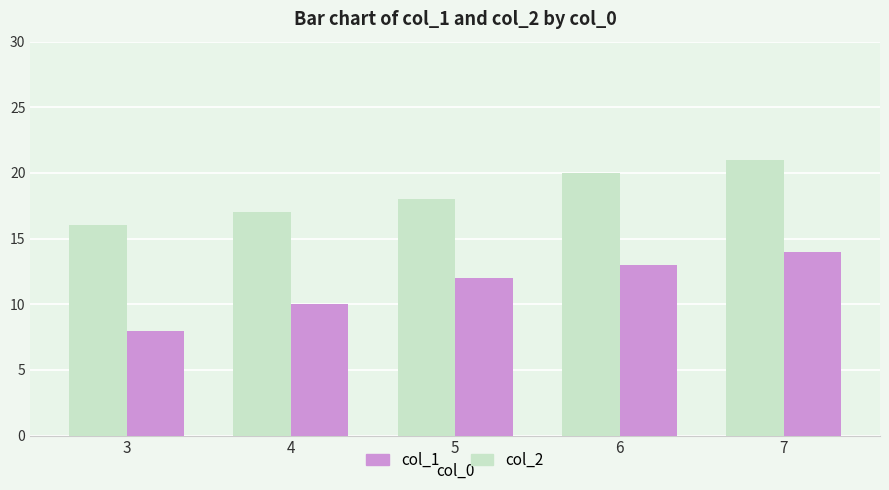

Is it true that col_1 equals 6 at 7?

False